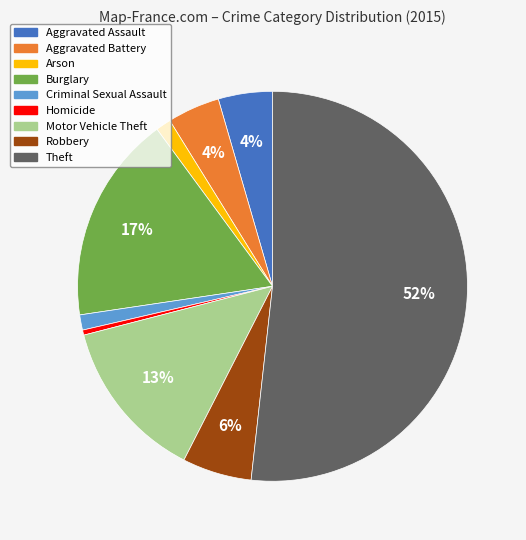

To the nearest percent, what percentage of the pie is Aggravated Battery?

4%